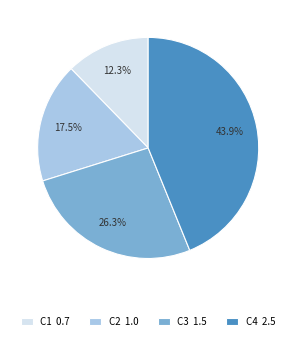

Rank the categories by value from highest to lowest.

C4, C3, C2, C1